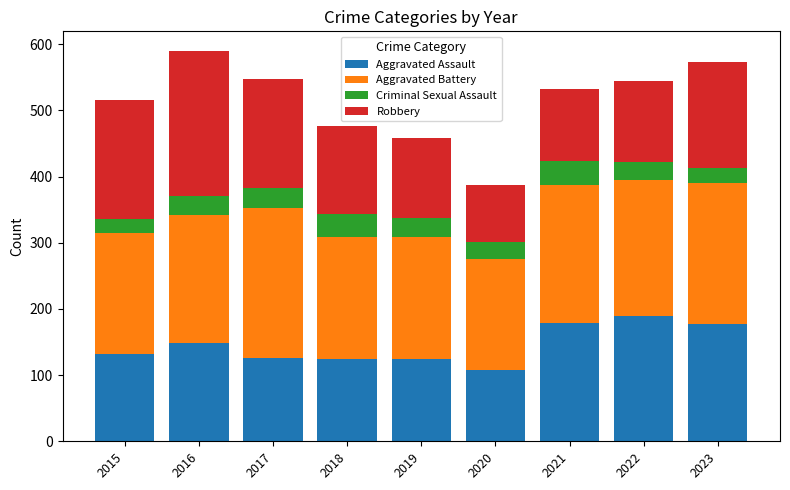

How many distinct data groups are displayed?

4